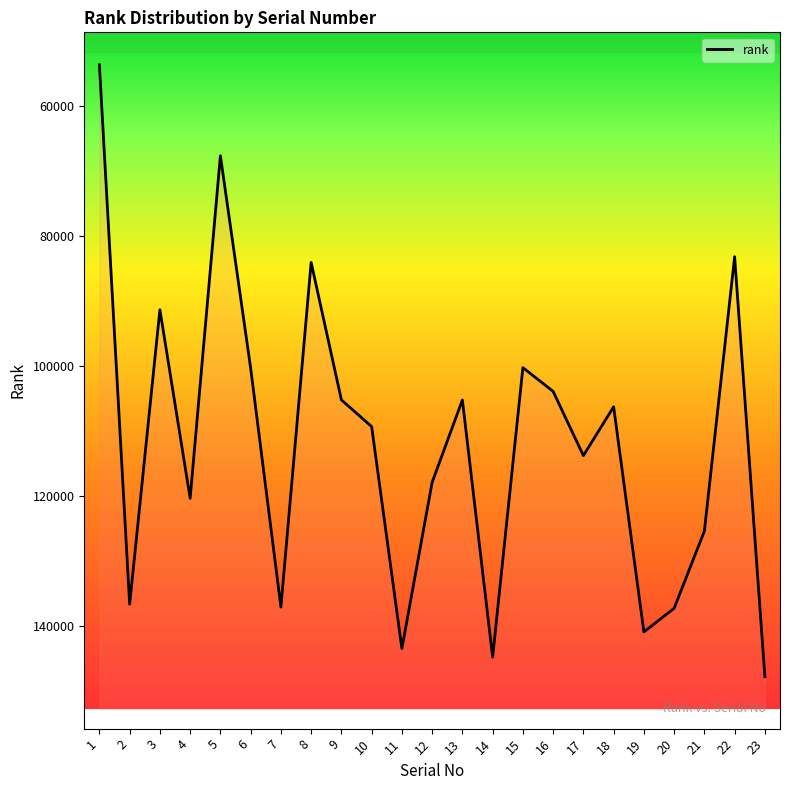

Between 11 and 5, which is larger?

11